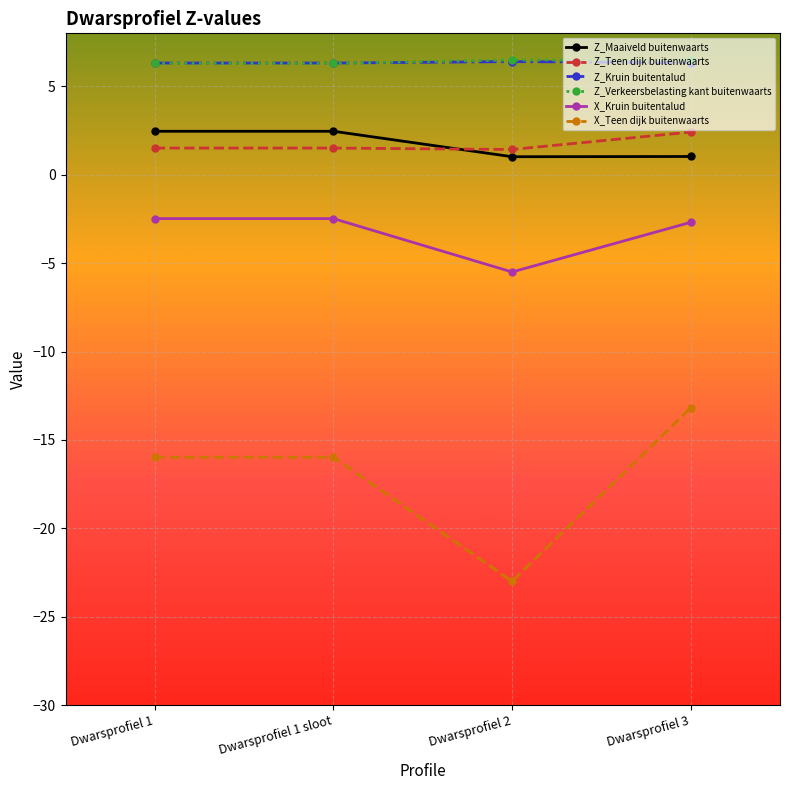

What is the spread (max minus min) of values at Dwarsprofiel 1 sloot?

22.3